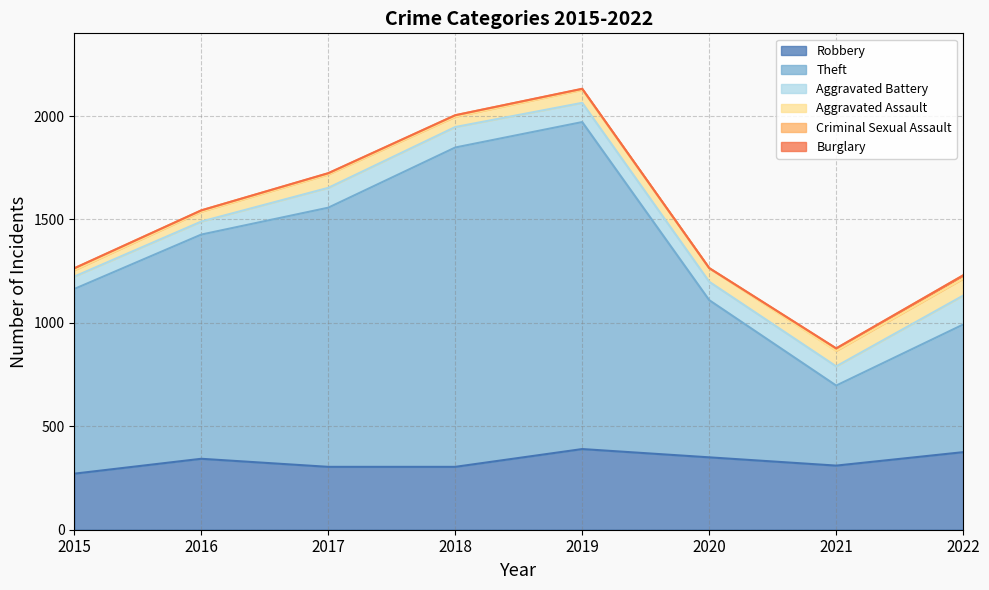

What is the difference between the maximum and minimum values in the Robbery series?

119